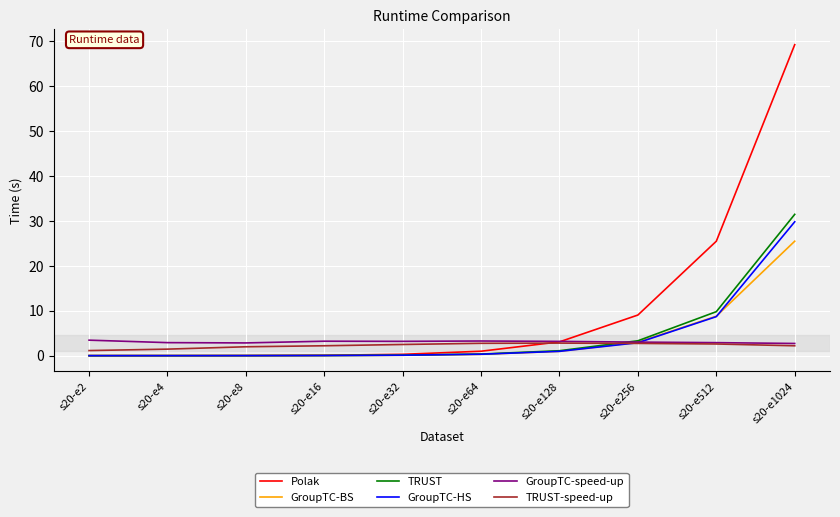

How many lines are shown in the chart?

6